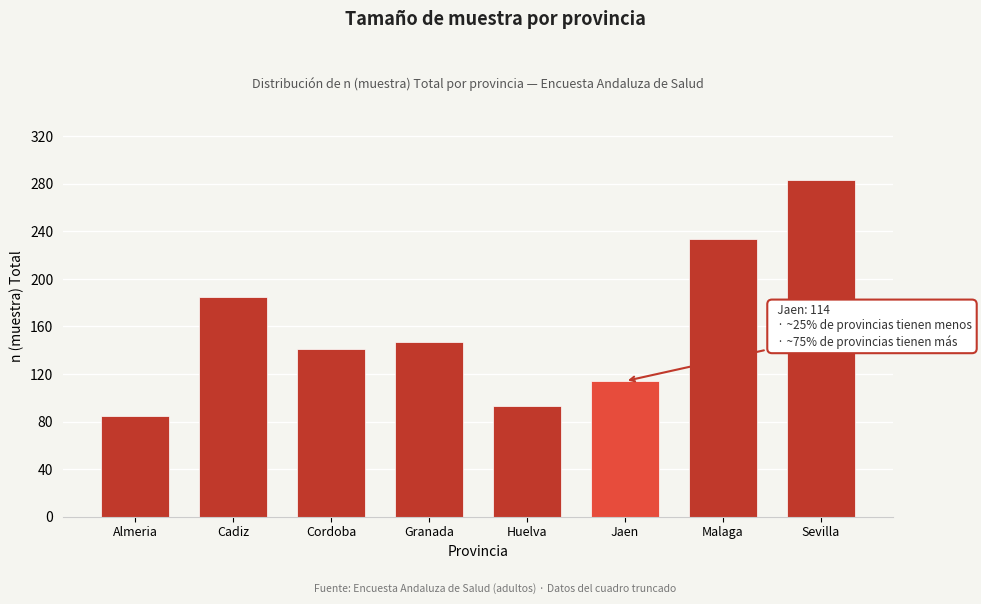

Reading left to right, list all the values displayed in this chart.

85	185	141	147	93	114	234	283